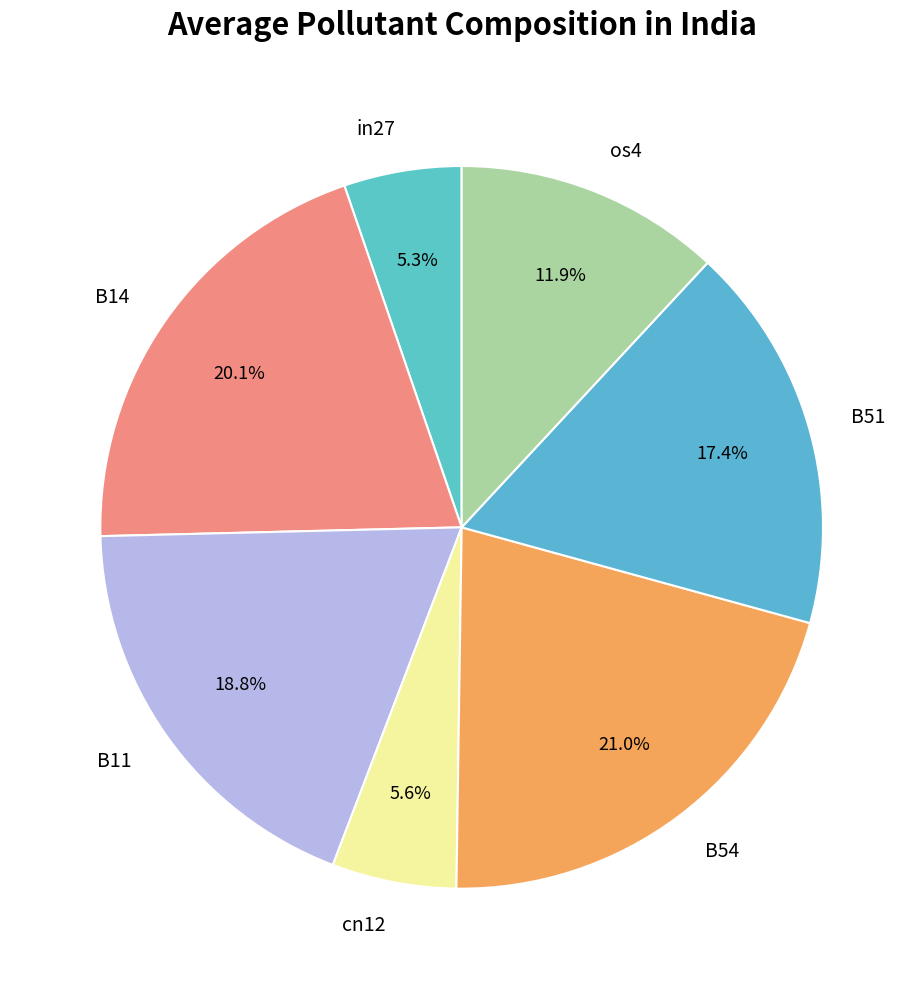

The B14 slice represents 15% of the pie. True or false?

False